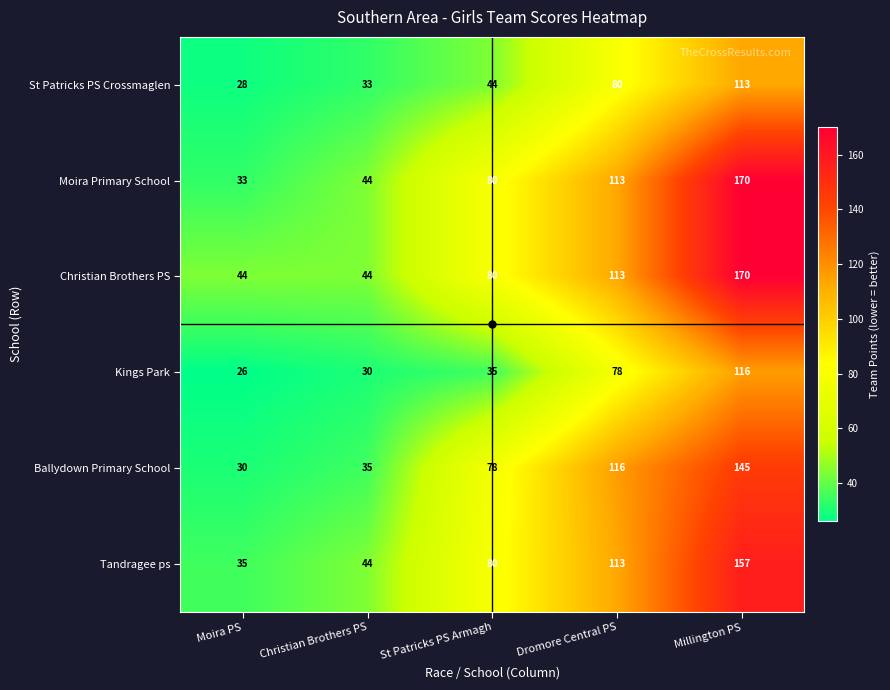

How many series are shown in this chart?

6